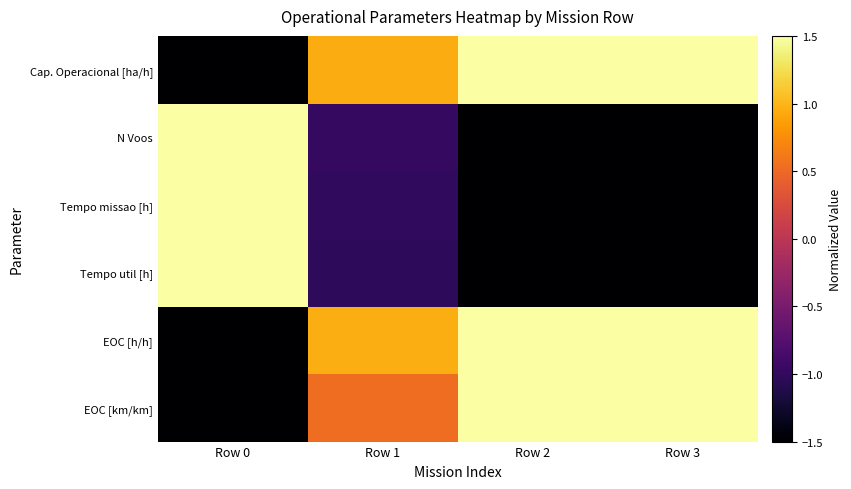

What is the difference between the highest and lowest values at Row 3?

3.0